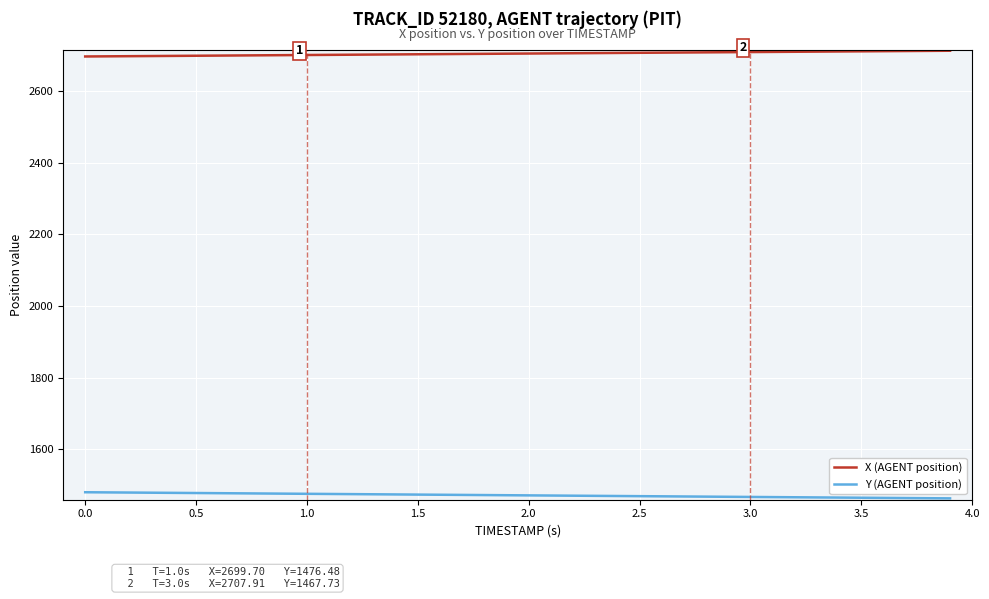

What are all the series names shown in the legend?

X (AGENT position), Y (AGENT position)